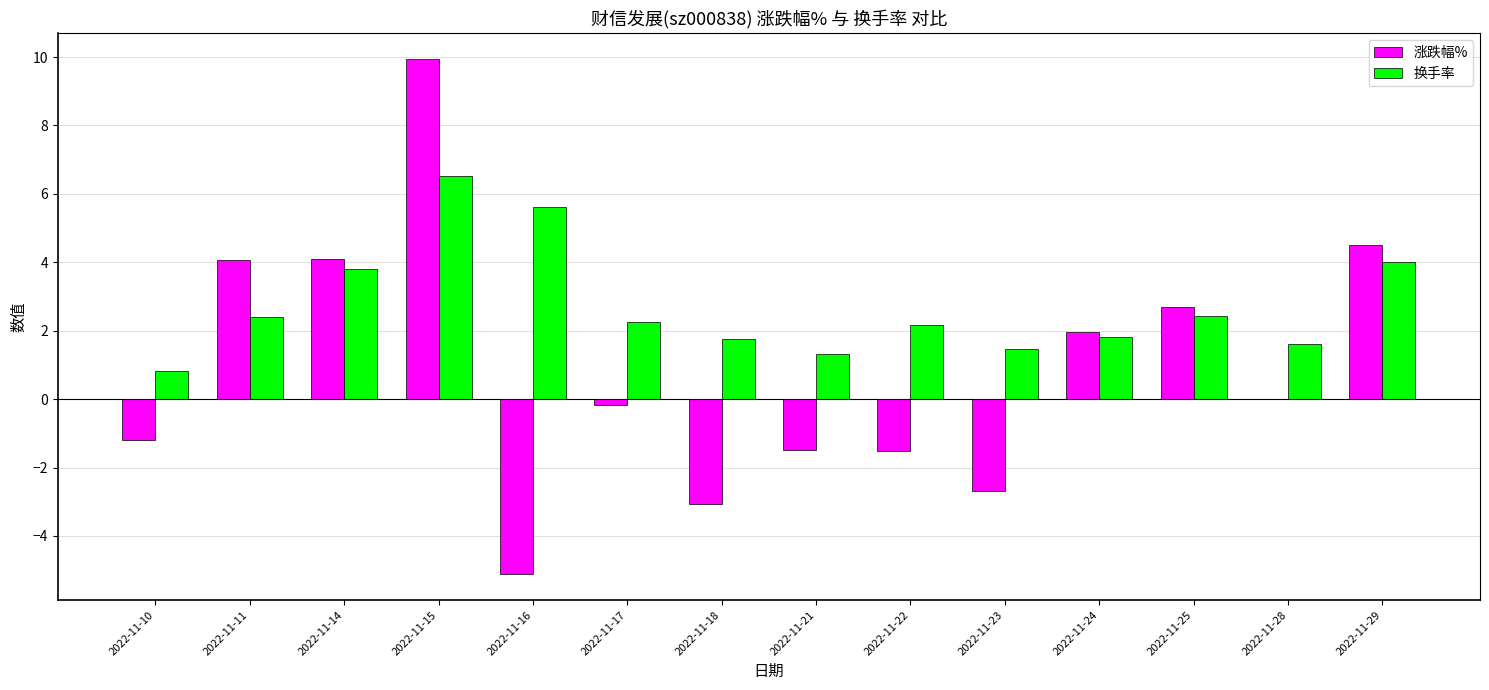

True or false: 换手率 has a value of 2.2 at 2022-11-22.

True